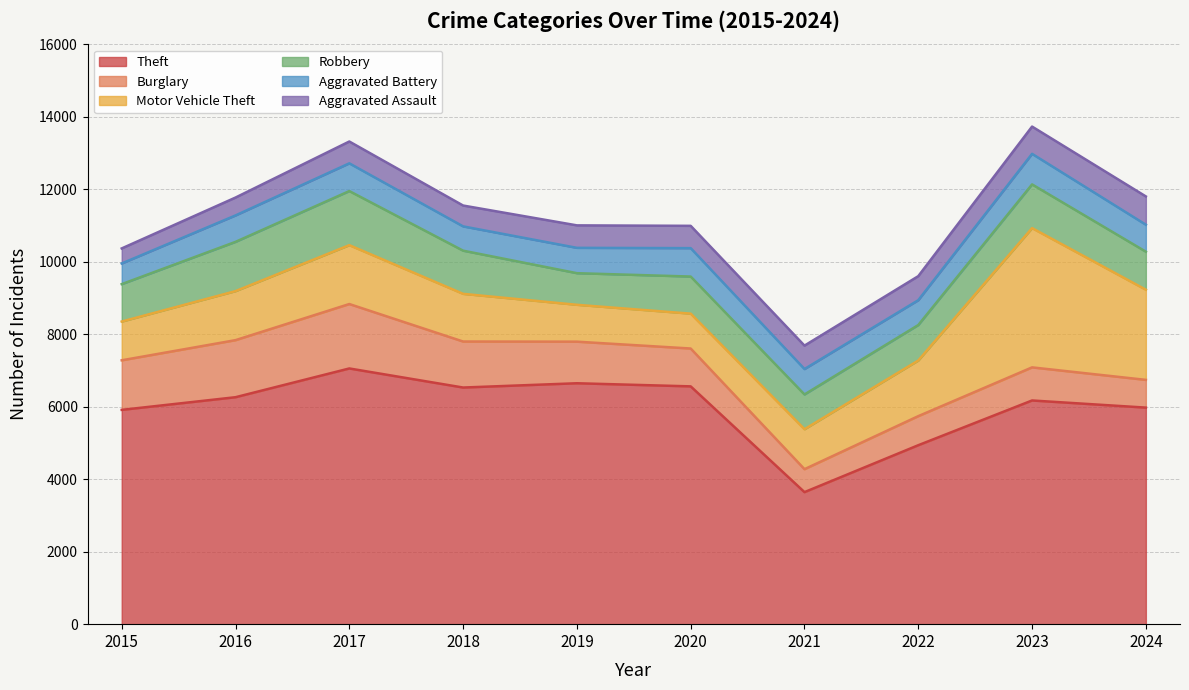

How many data points in Robbery are above 1049?

4